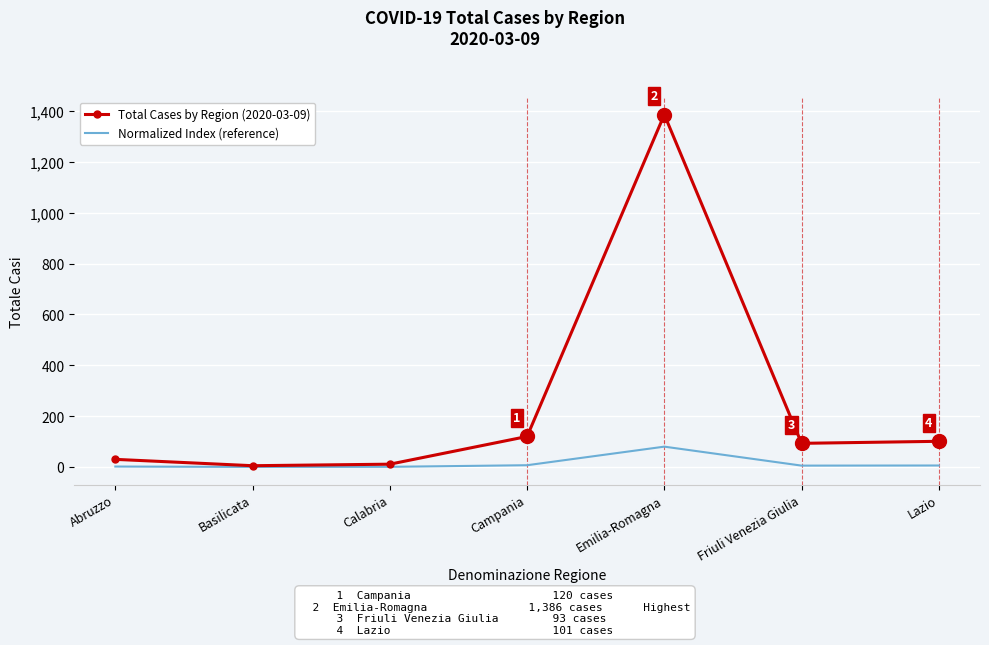

What is the sum of the Normalized Index (reference) values at Lazio and Friuli Venezia Giulia?

11.2